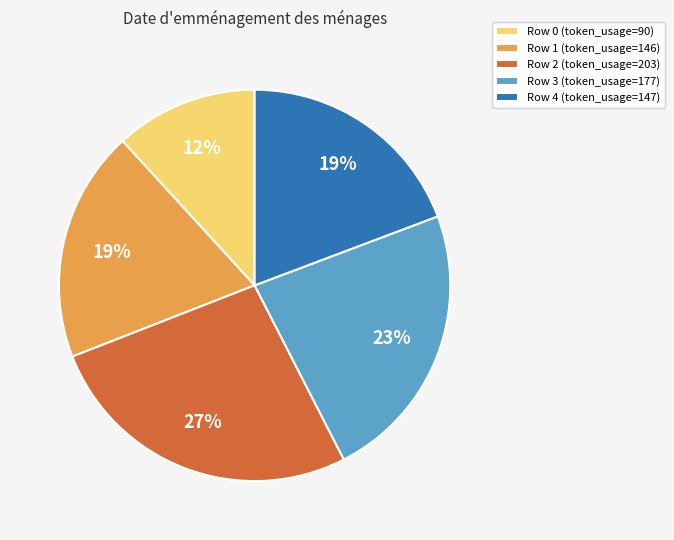

Do Row 0 (token_usage=90) and Row 3 (token_usage=177) together represent more than half of the pie?

No